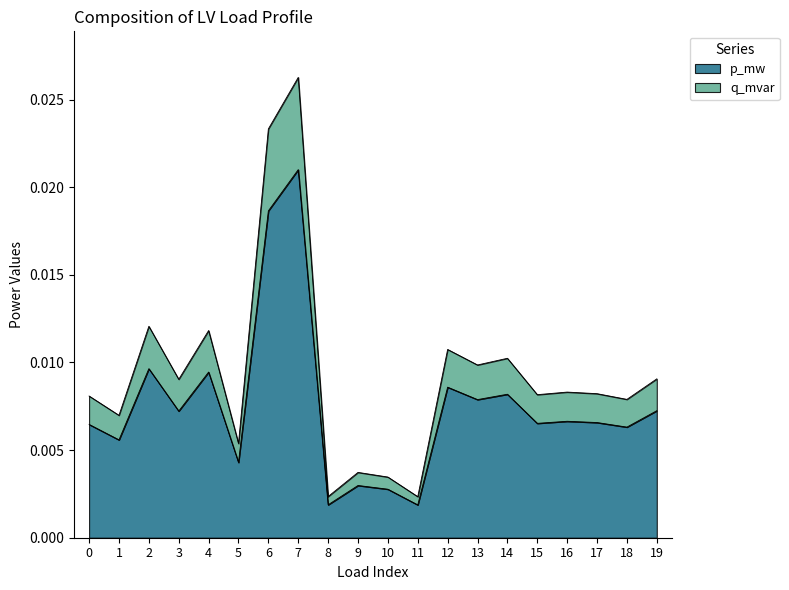

True or false: p_mw and q_mvar cross at least once.

False